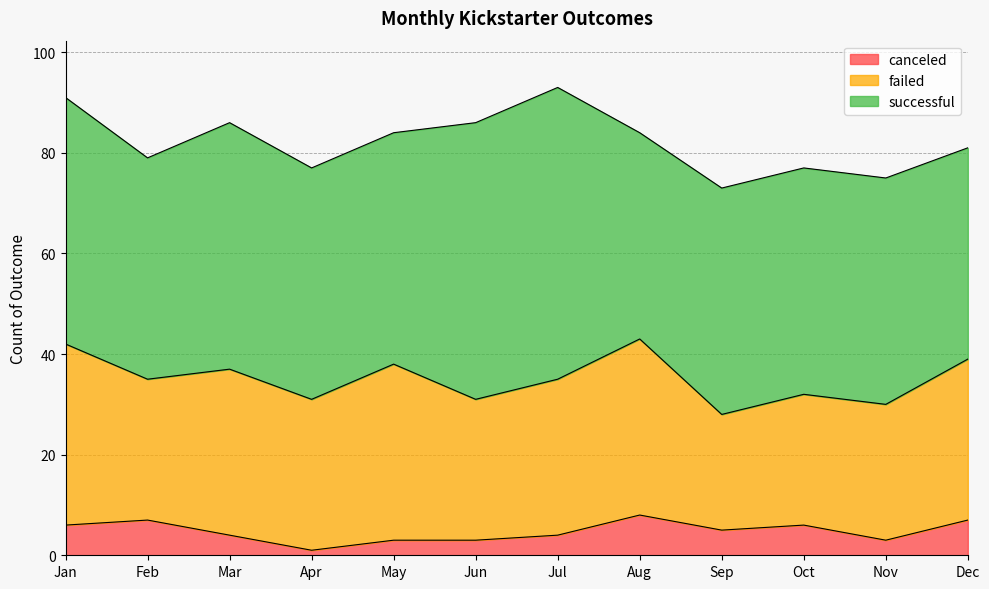

What value does the failed series have at Apr, to the nearest 5?

30